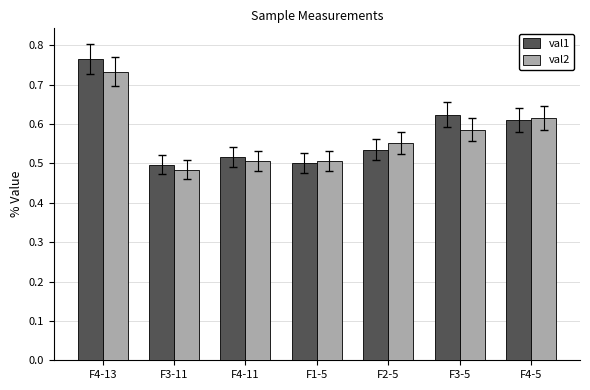

What is the sum of all val1 values?

4.0